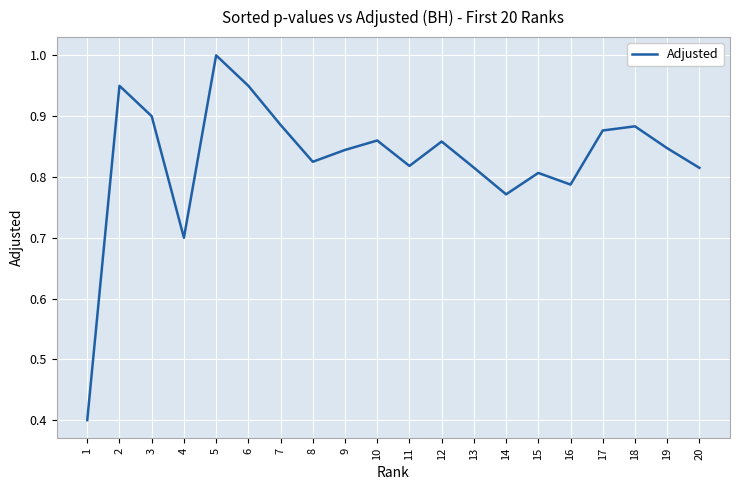

At which label is the value closest to 0?

1